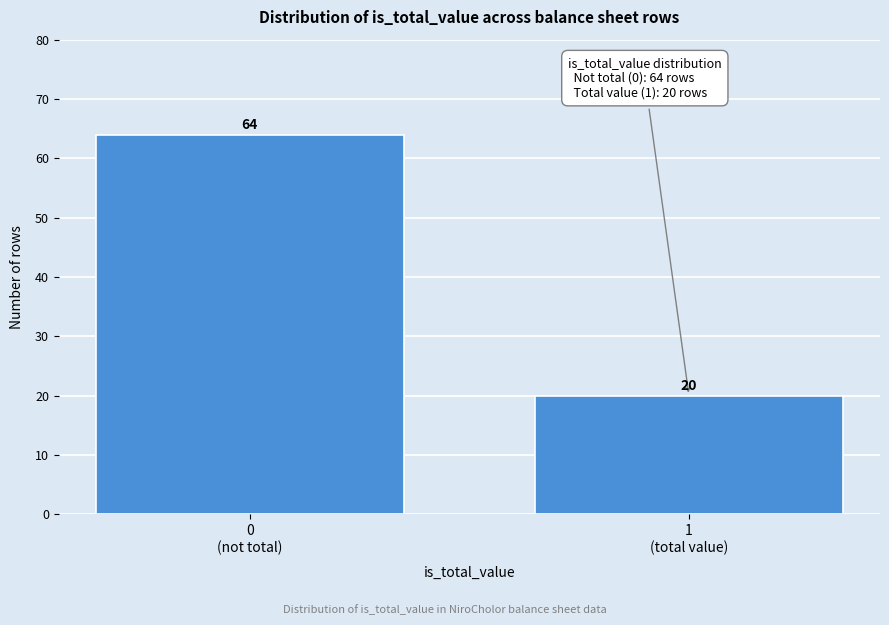

Reading right to left, extract all data points from this chart.

20	64